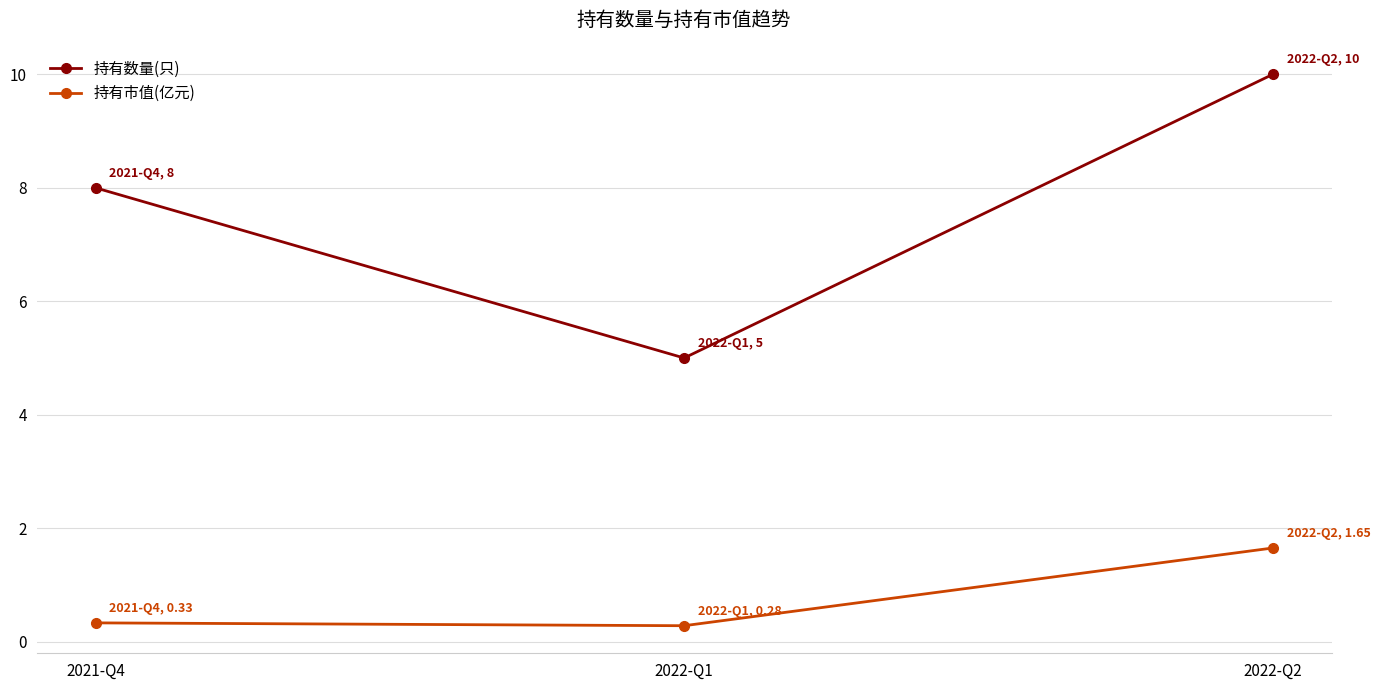

Which series has the largest total across all categories?

持有数量(只)